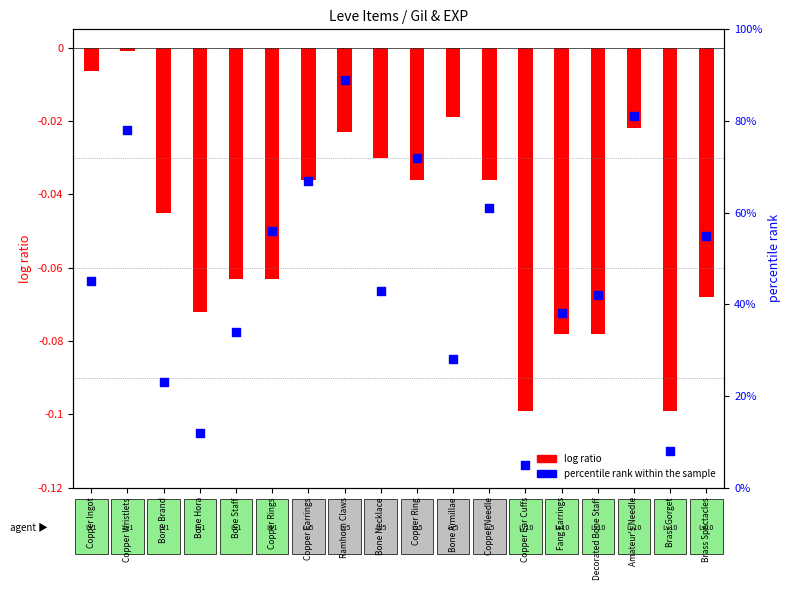

Which has a higher value, Copper Earrings or Brass Gorget?

Copper Earrings